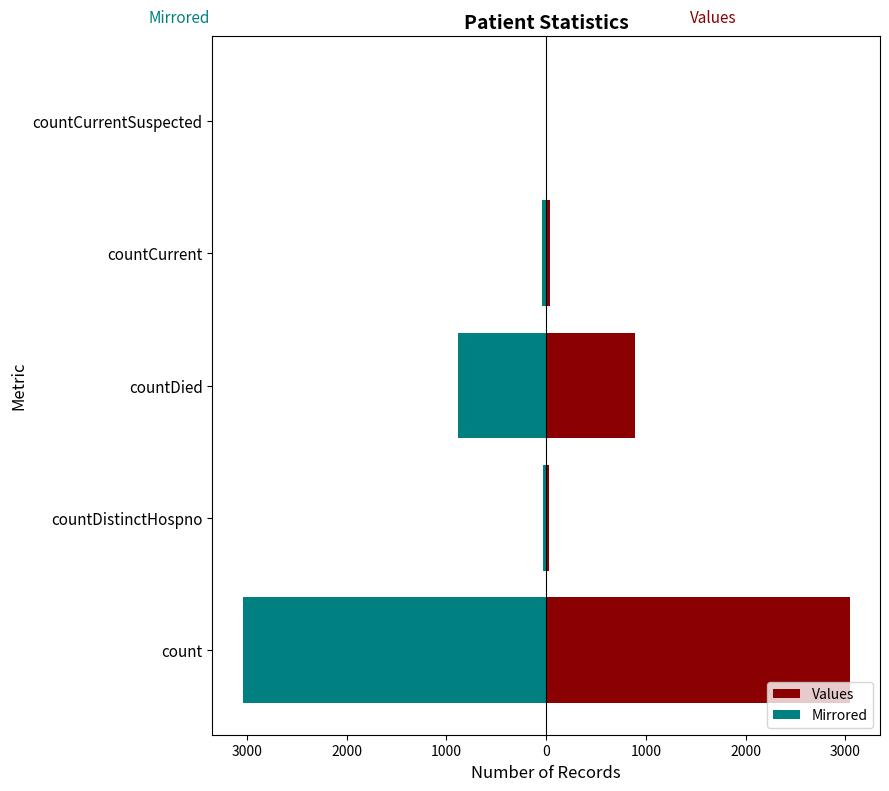

What is the lowest value of the Mirrored series?

-3042